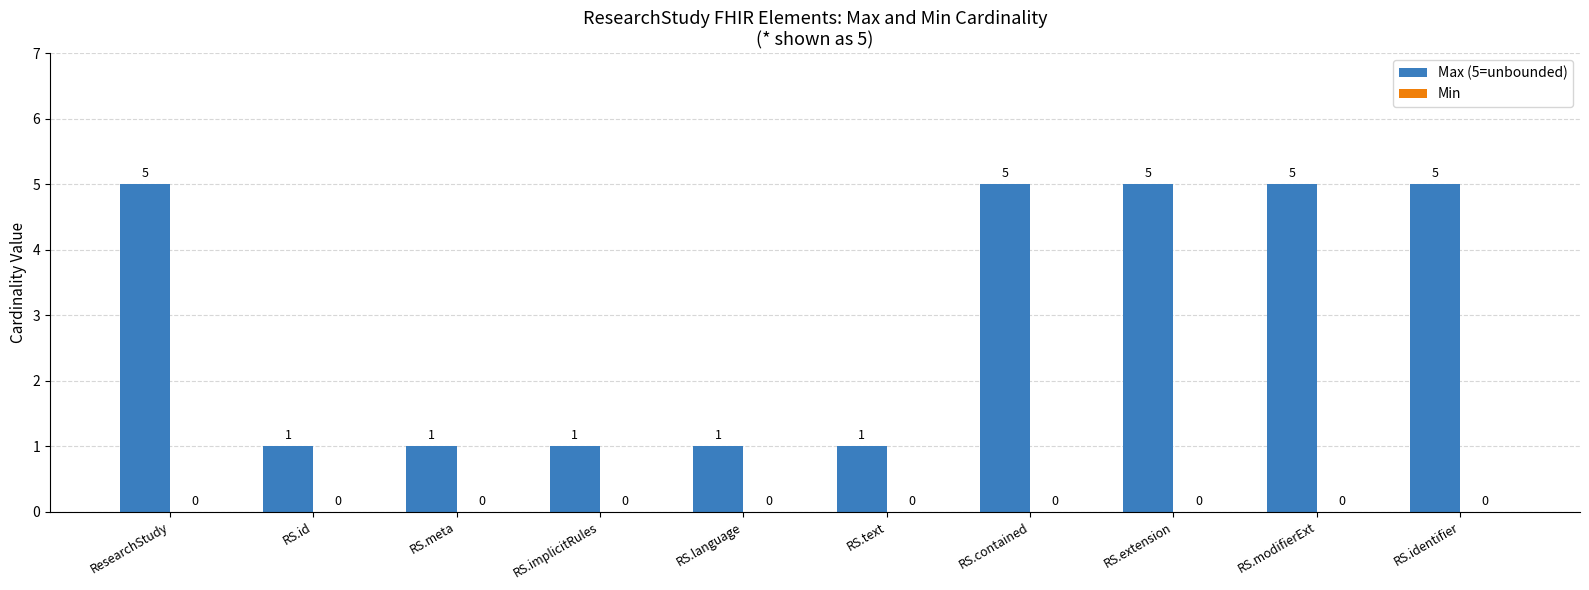

True or false: the data shows 1 at RS.language.

True